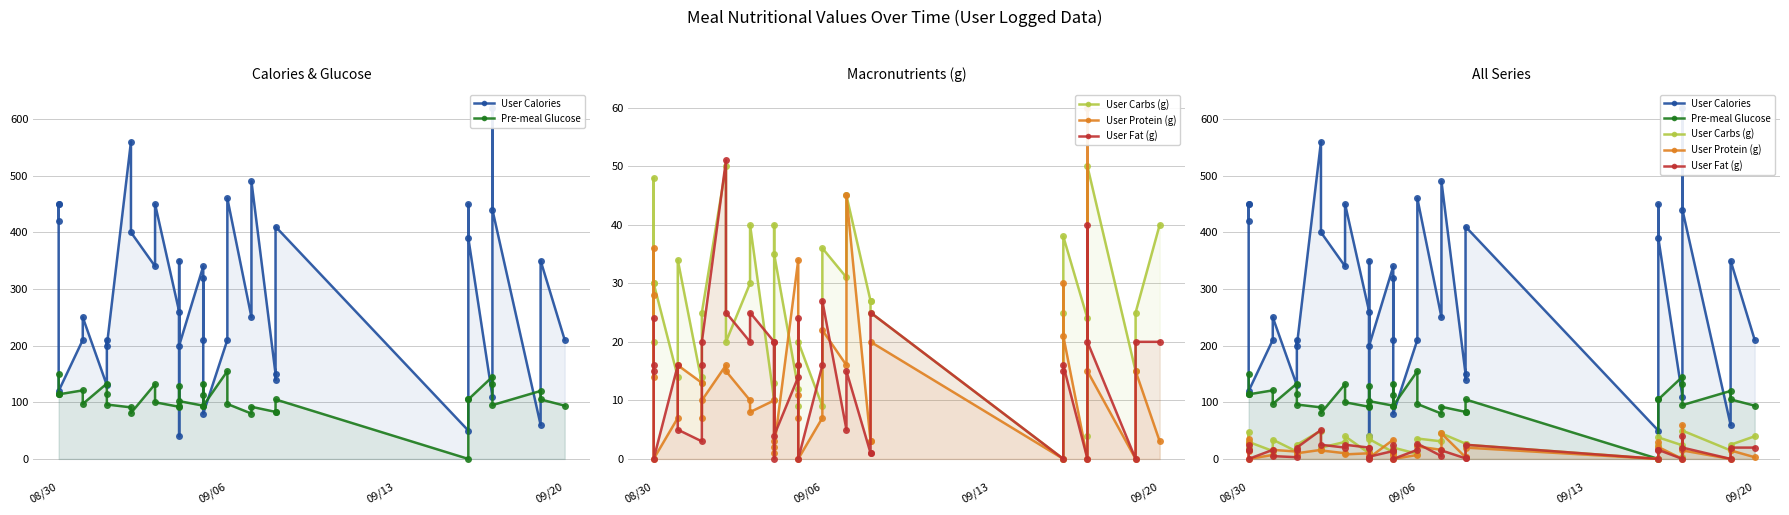

What is the greatest value displayed?

620